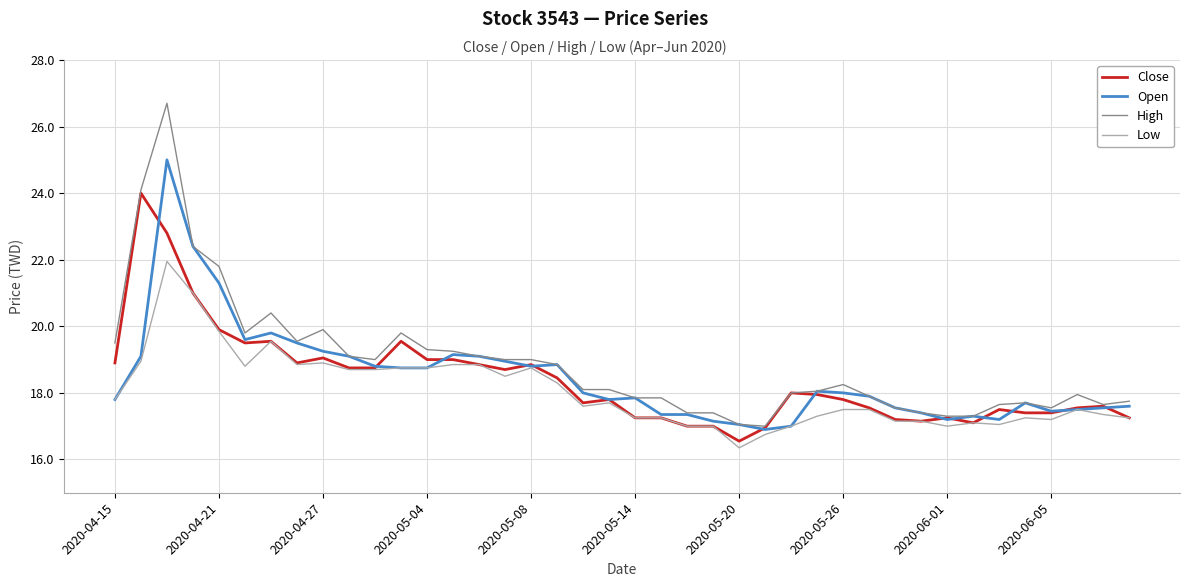

List the series in order of their peak value, highest first.

High, Open, Close, Low